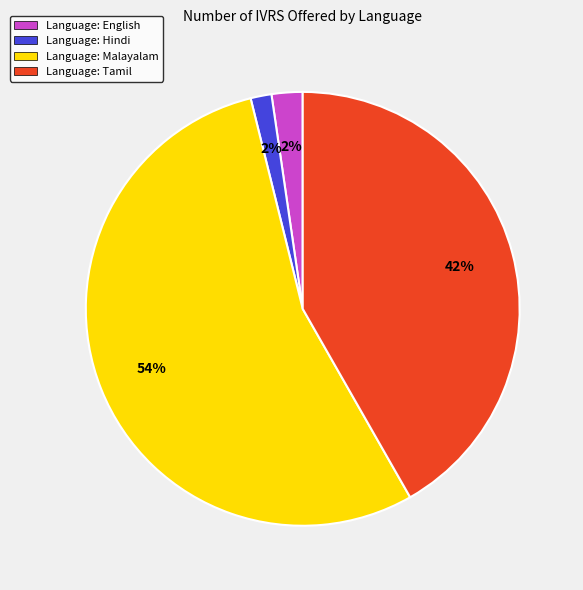

To the nearest percent, what is the combined percentage of Language: Tamil and Language: Malayalam?

96%